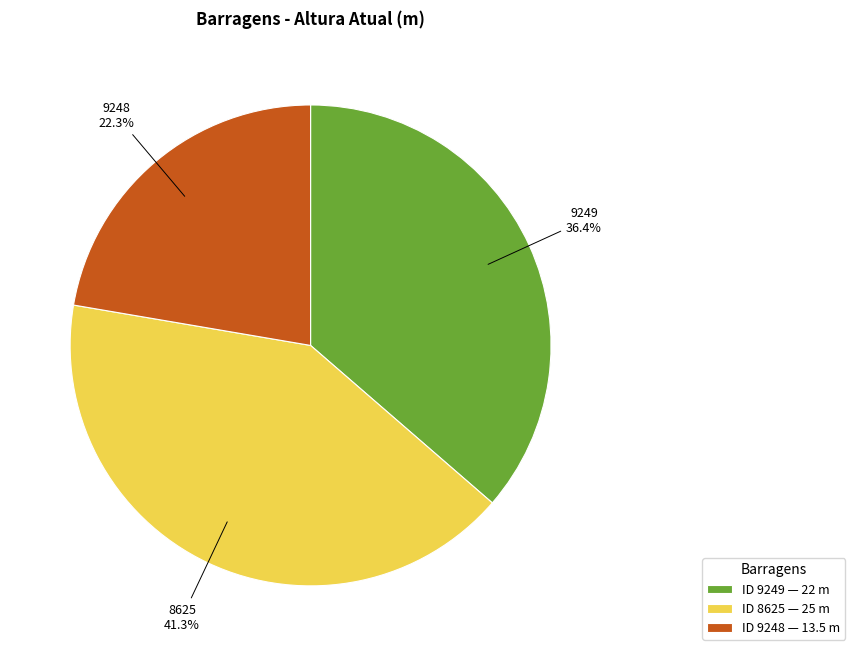

Rank the categories by value from lowest to highest.

9248, 9249, 8625